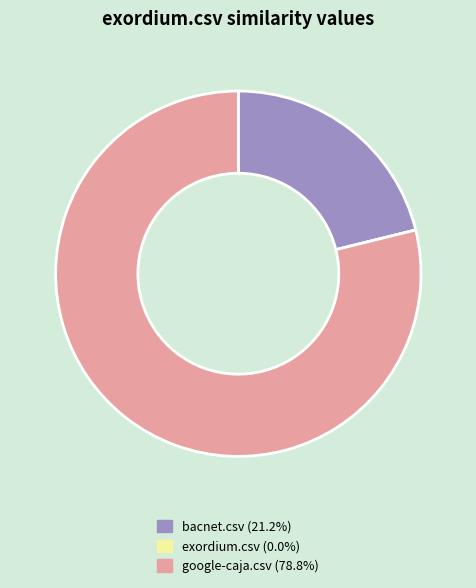

Which has a higher value, google-caja.csv or bacnet.csv?

google-caja.csv